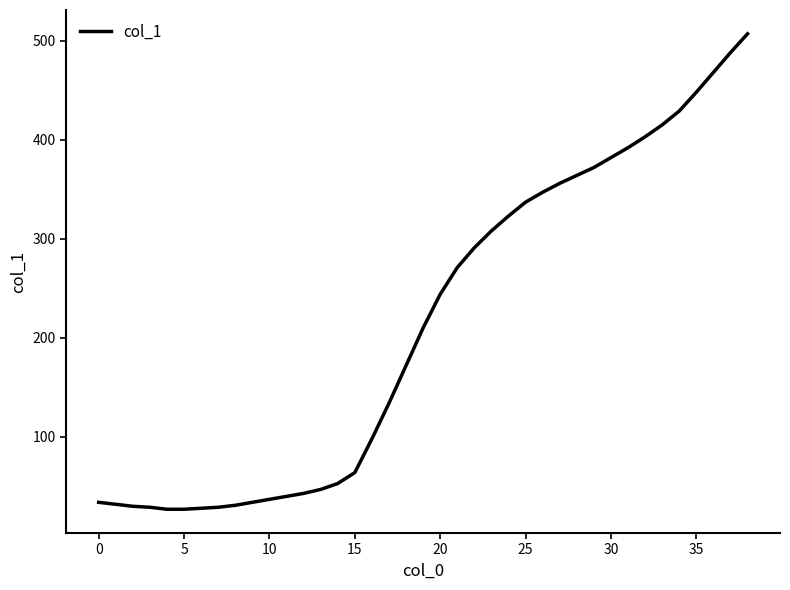

What is the difference between the maximum and minimum values?

480